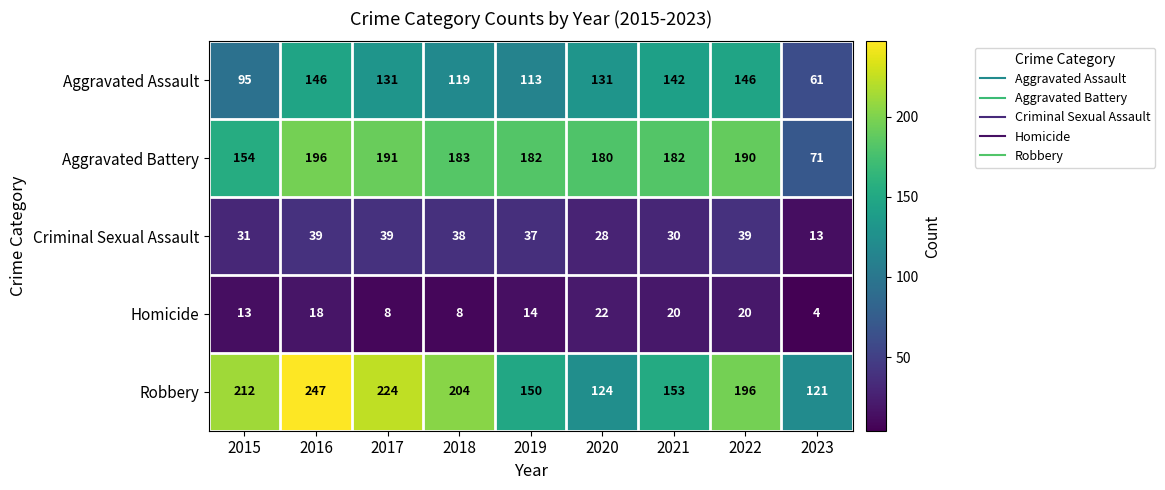

The Robbery series shows 347 at 2022. True or false?

False